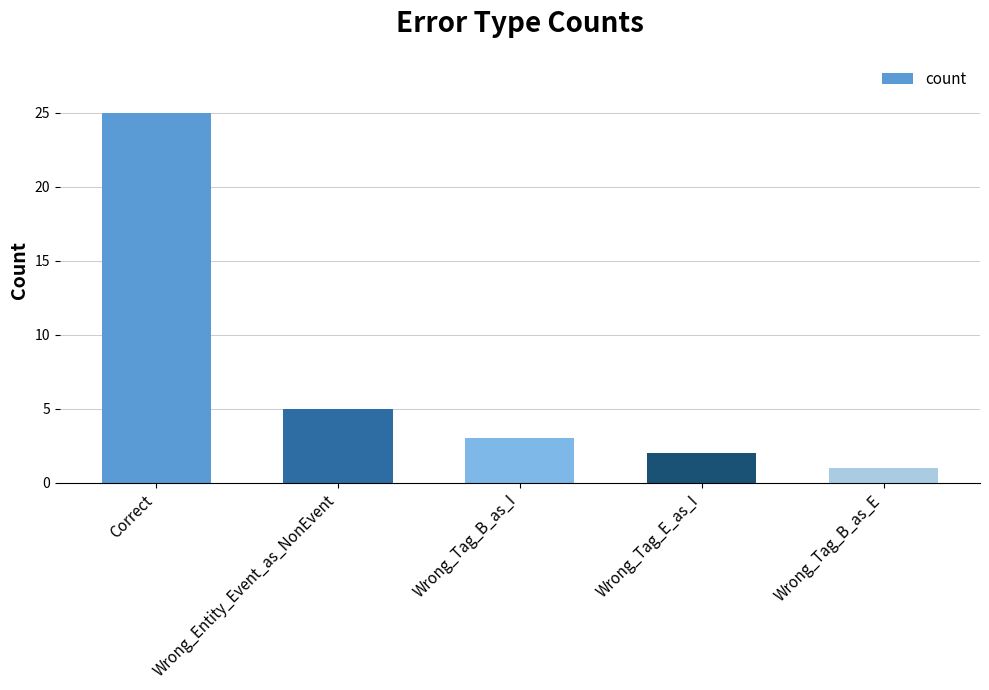

The value at Wrong_Tag_B_as_I is 1. True or false?

False